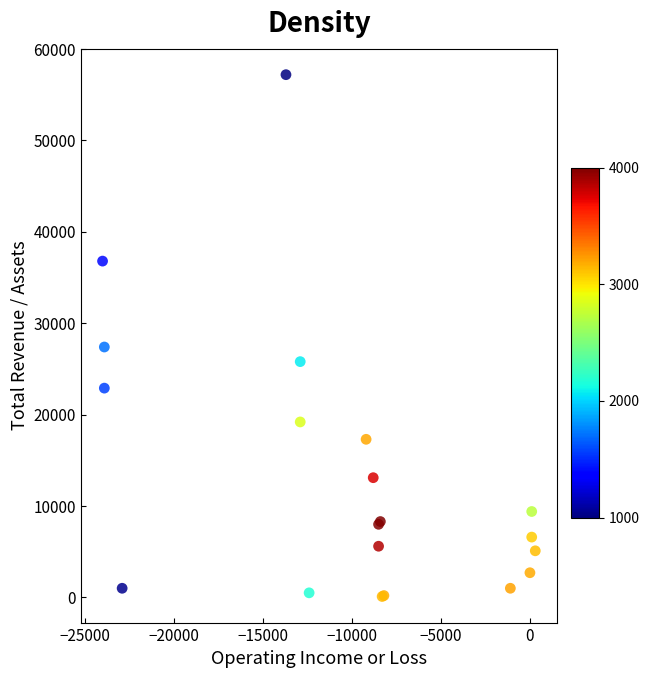

What Y value in the scatter plot is closest to 28650?

27400